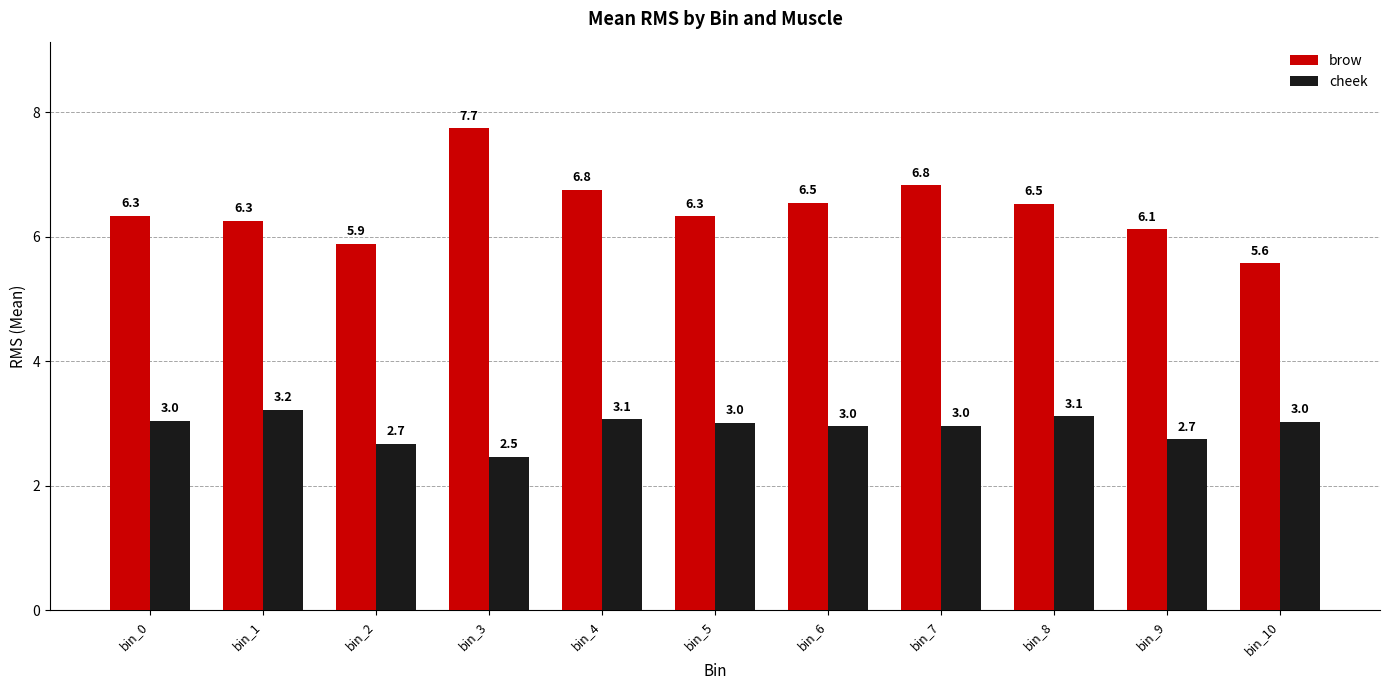

What is the sum of the cheek values at bin_7 and bin_10?

6.0